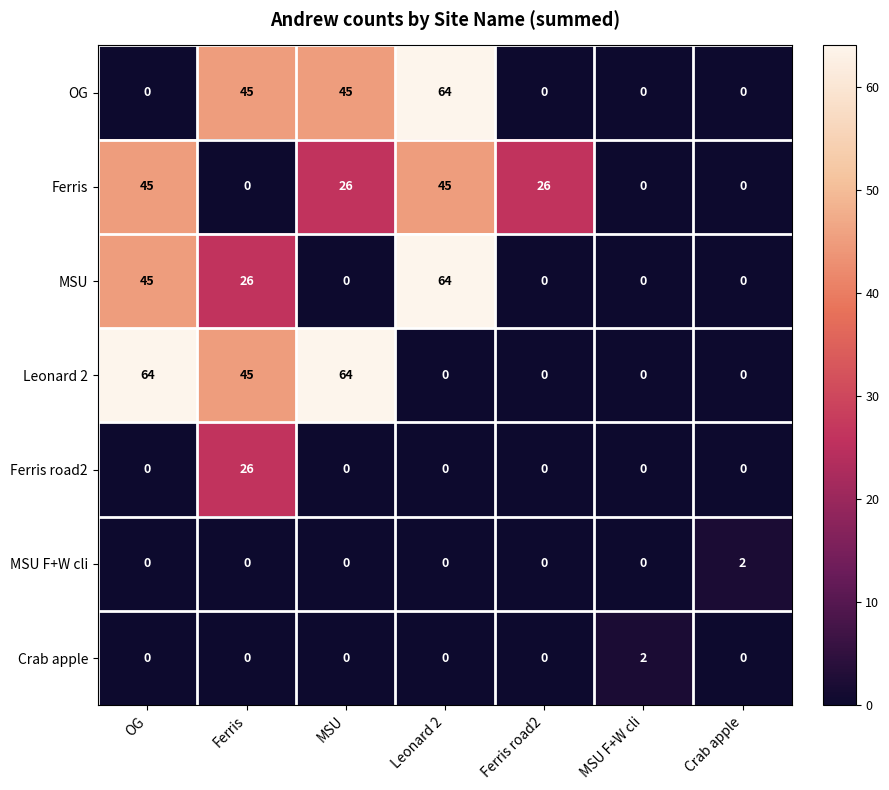

Between MSU and Ferris road2, which series saw the biggest shift?

Leonard 2